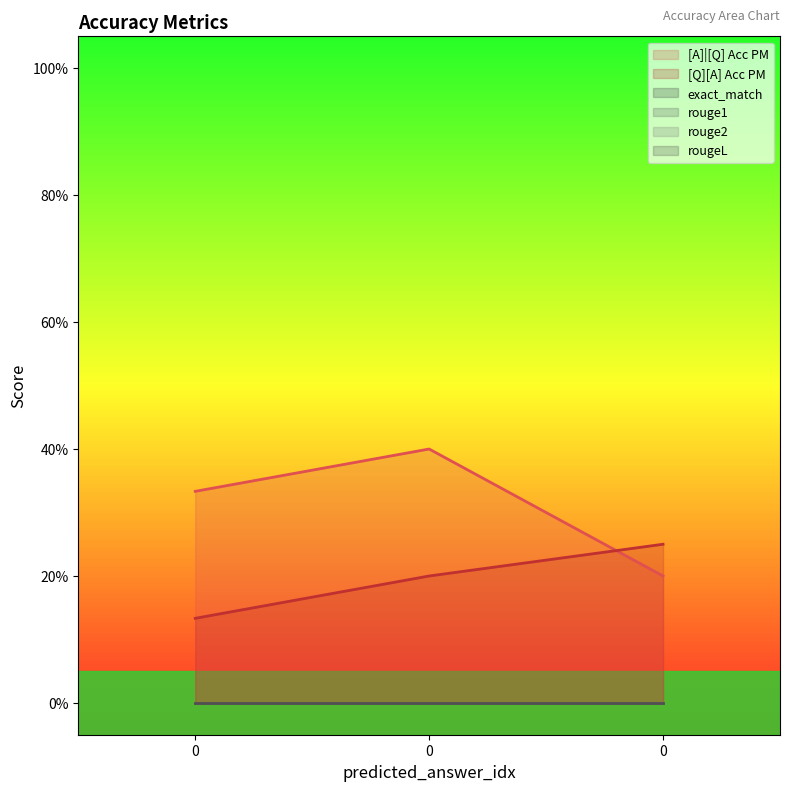

Which series has the largest total across all categories?

[A]|[Q] Acc PM